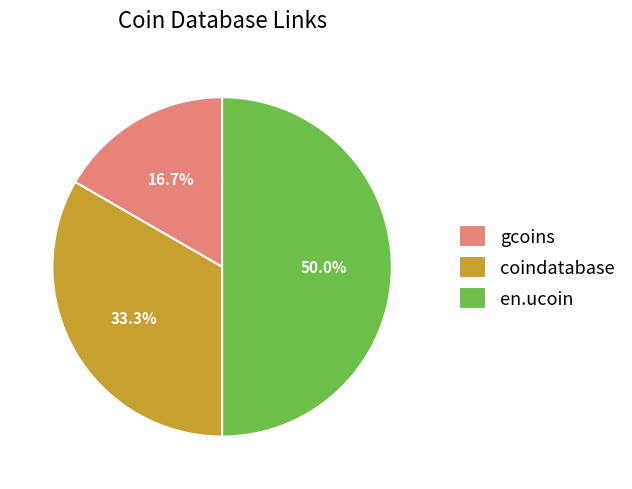

What is the ratio of the value at gcoins to the value at en.ucoin?

0.3